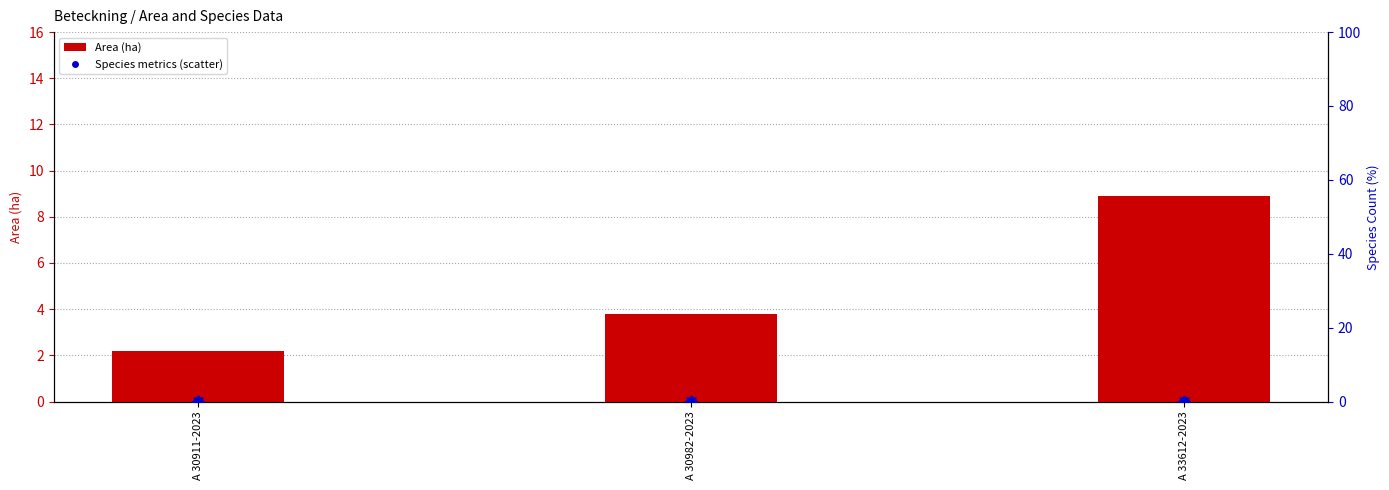

Is the value of Area (ha) at A 30911-2023 greater than the value of Signalarter at A 33612-2023?

Yes